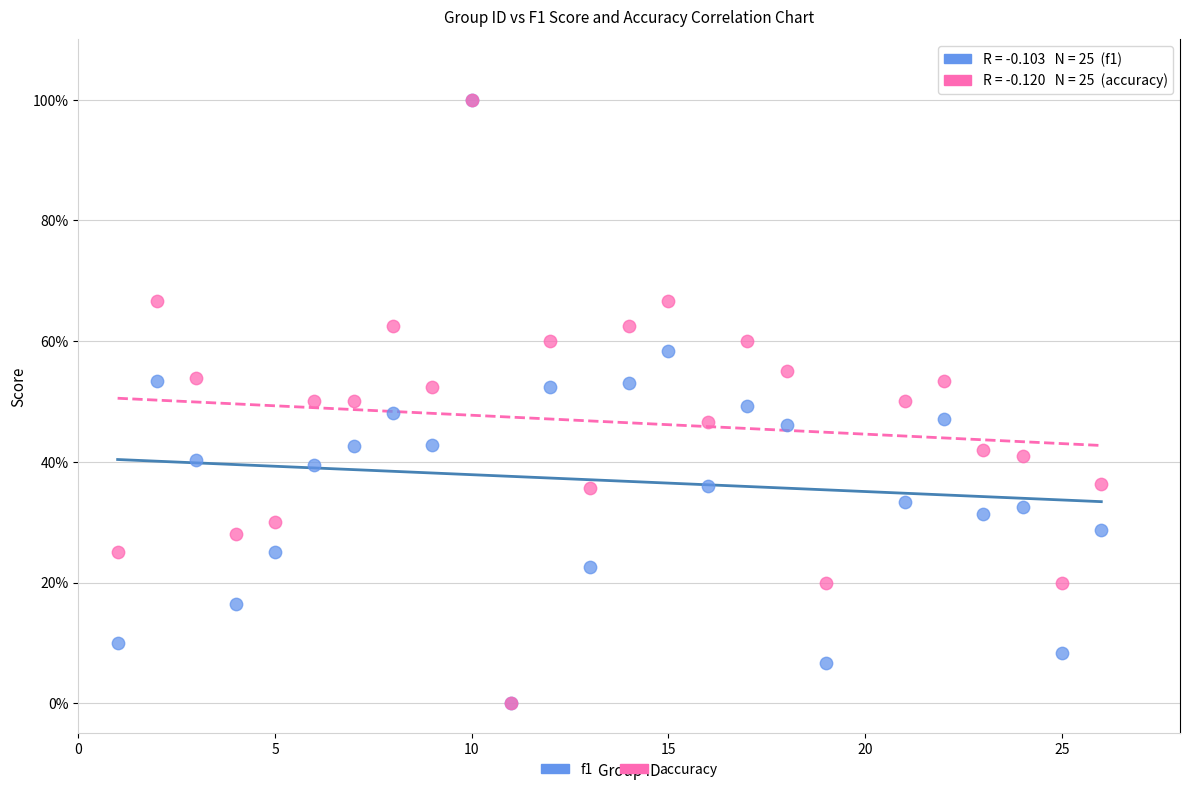

What are all the series names shown in the legend?

f1, accuracy